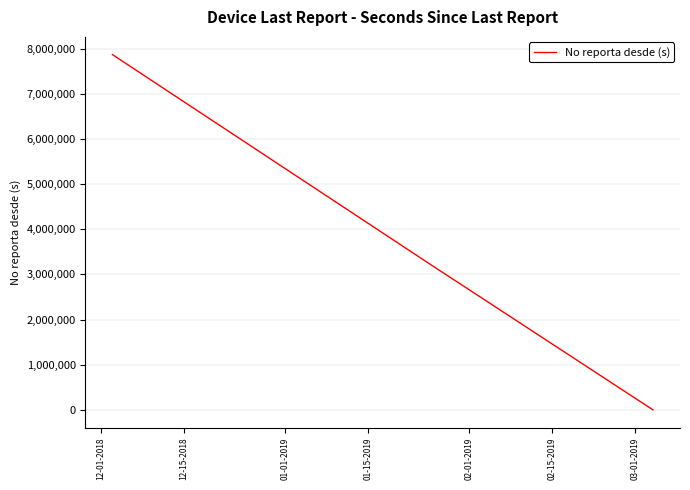

How many values are below 2234503?

3